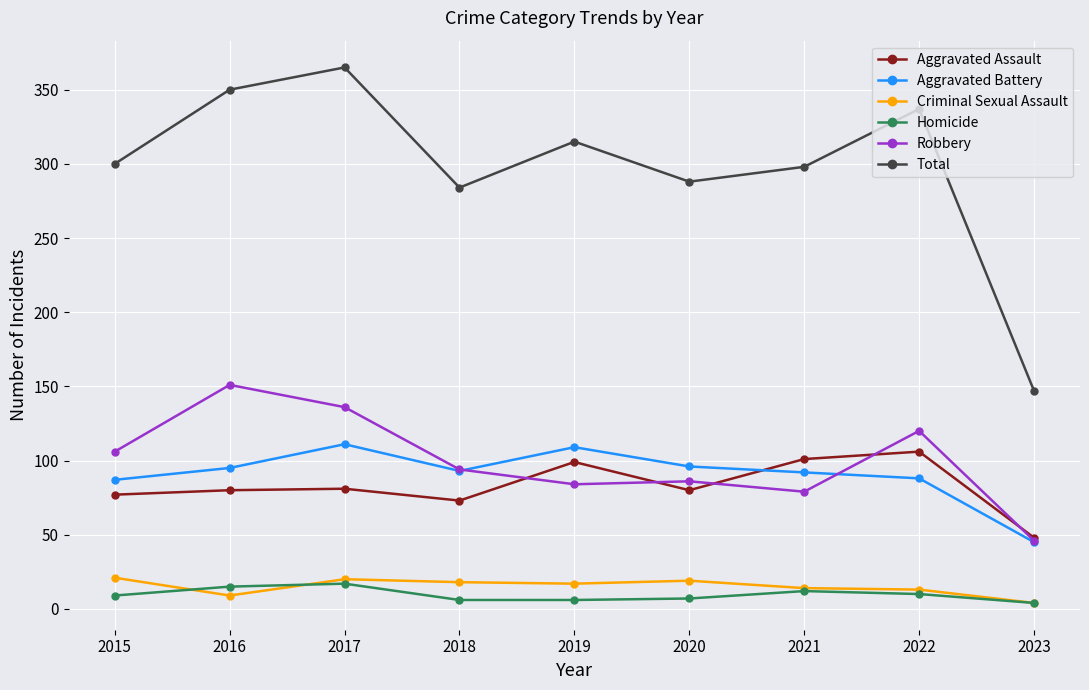

What is the maximum value shown in the chart?

365